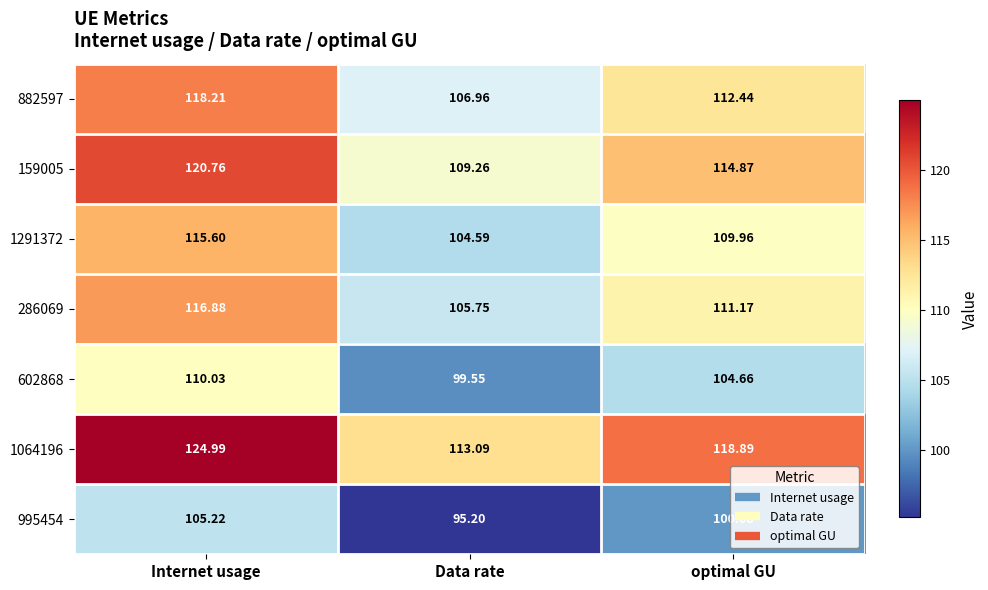

Is the value of 159005 at Internet usage greater than the value of 1291372 at optimal GU?

Yes